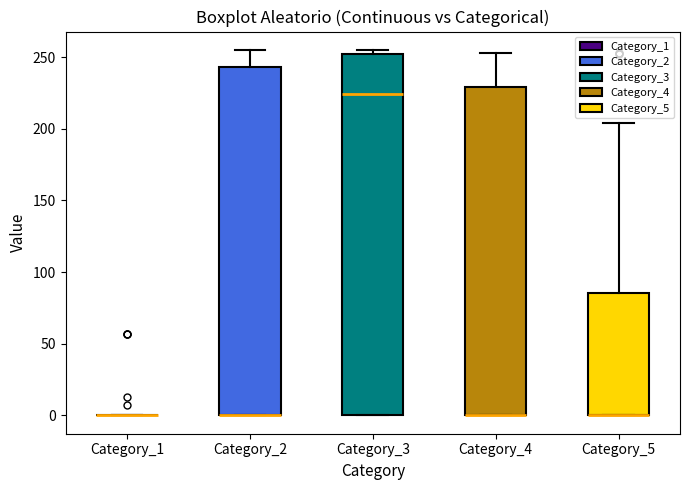

Where is the upper edge of the box for Category_5 on the y-axis? The values are not printed on the chart, so give them approximately, as read against the axis.

85